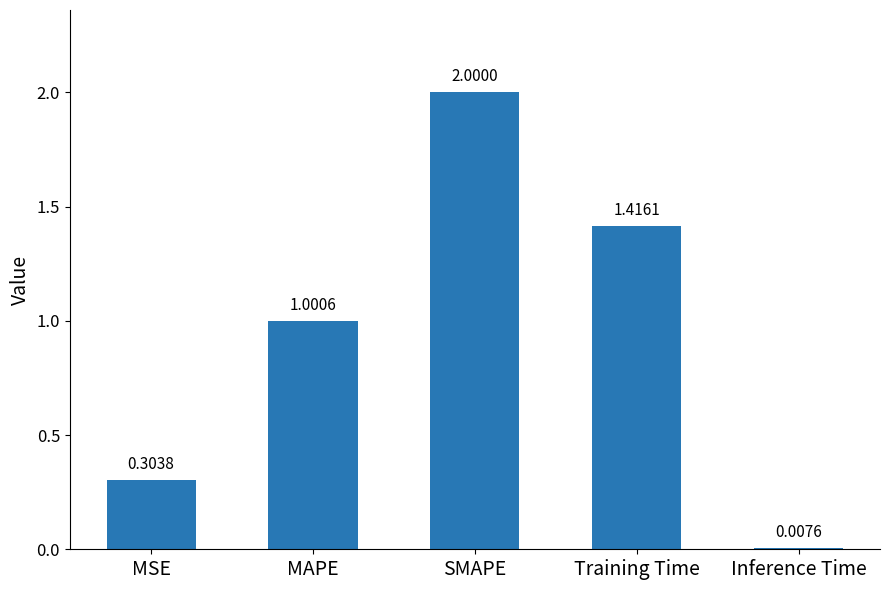

How many categories are shown in the chart?

5